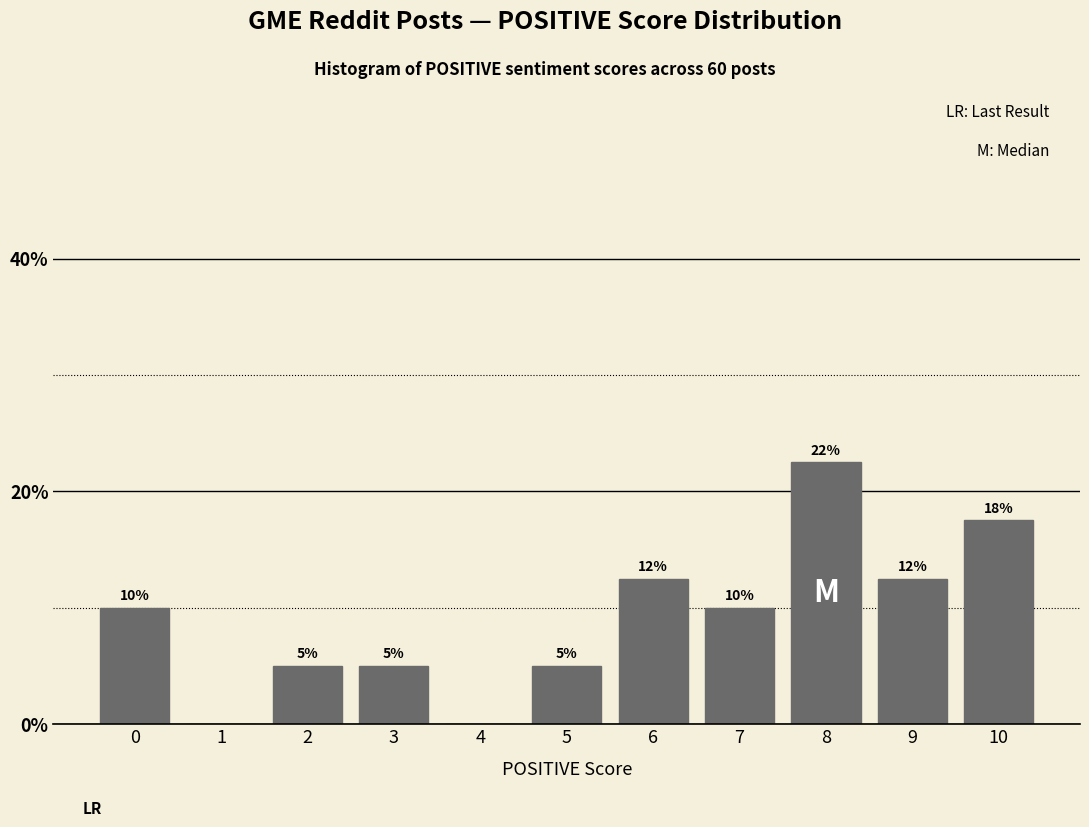

What value does the data have at 9?

12.5